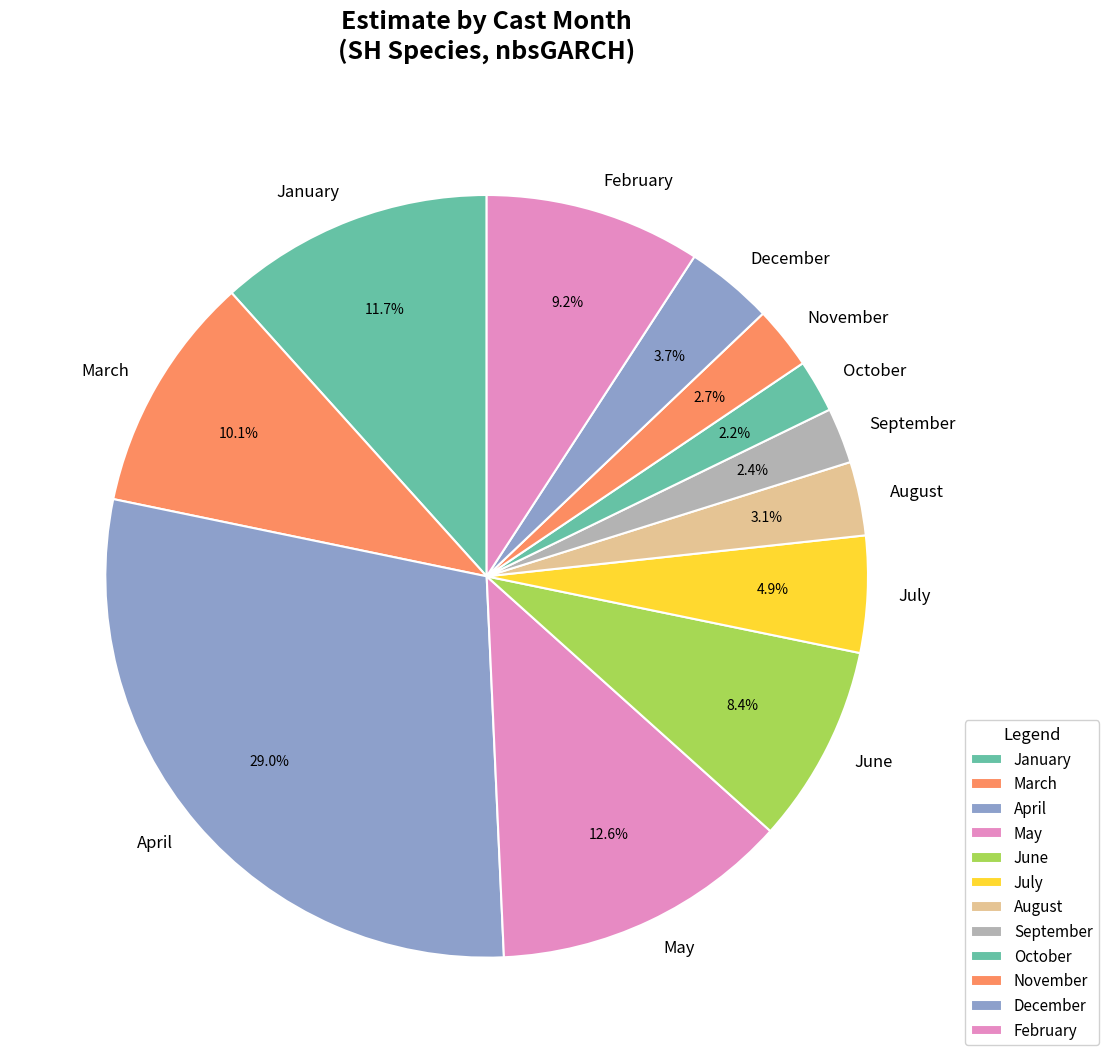

What is the ratio of the value at September to the value at December?

0.6